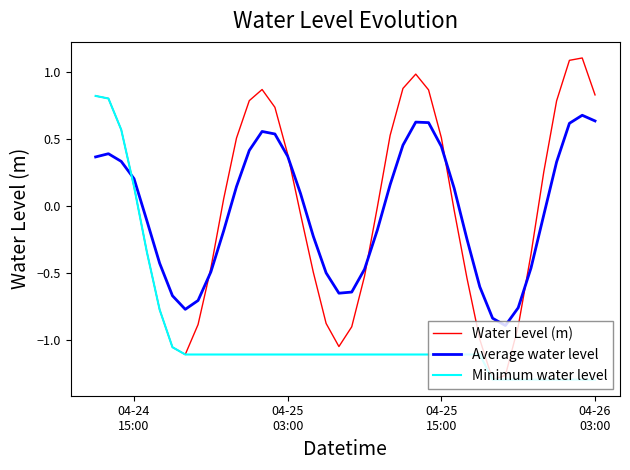

What is the maximum value shown in the chart?

1.1